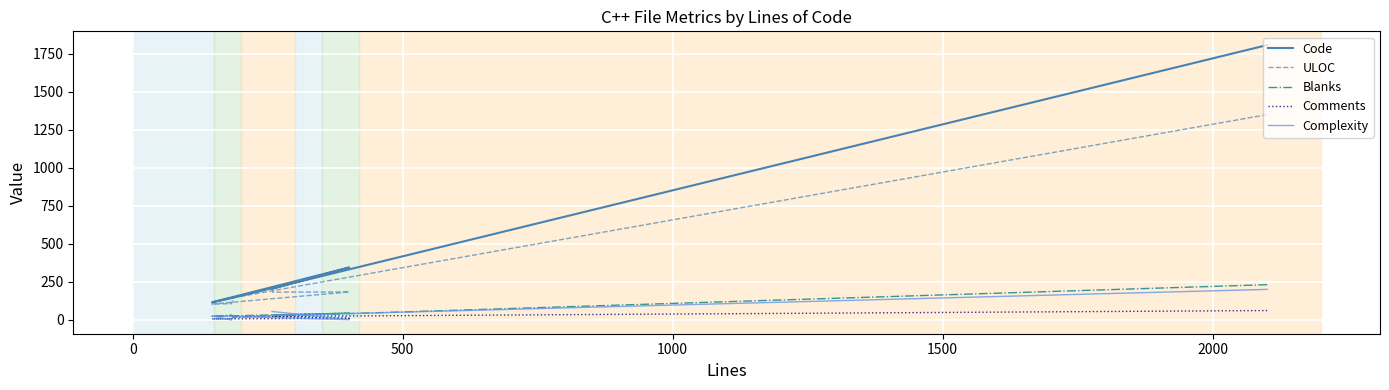

What is the sum of the Blanks values at 500 and 0?

50